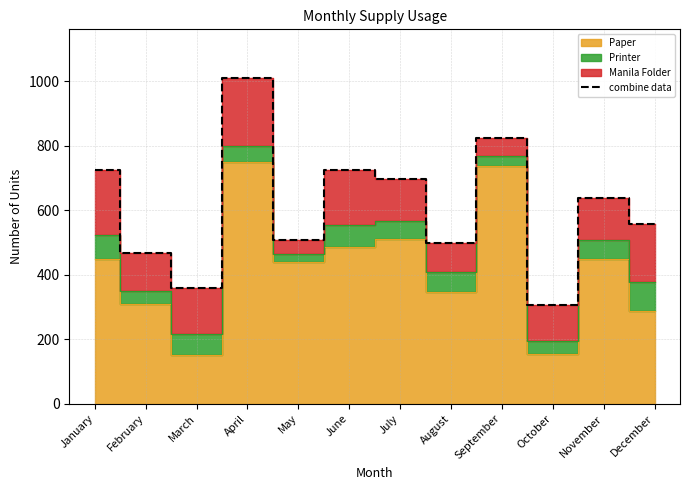

At which category does the chart reach its minimum across all series?

October